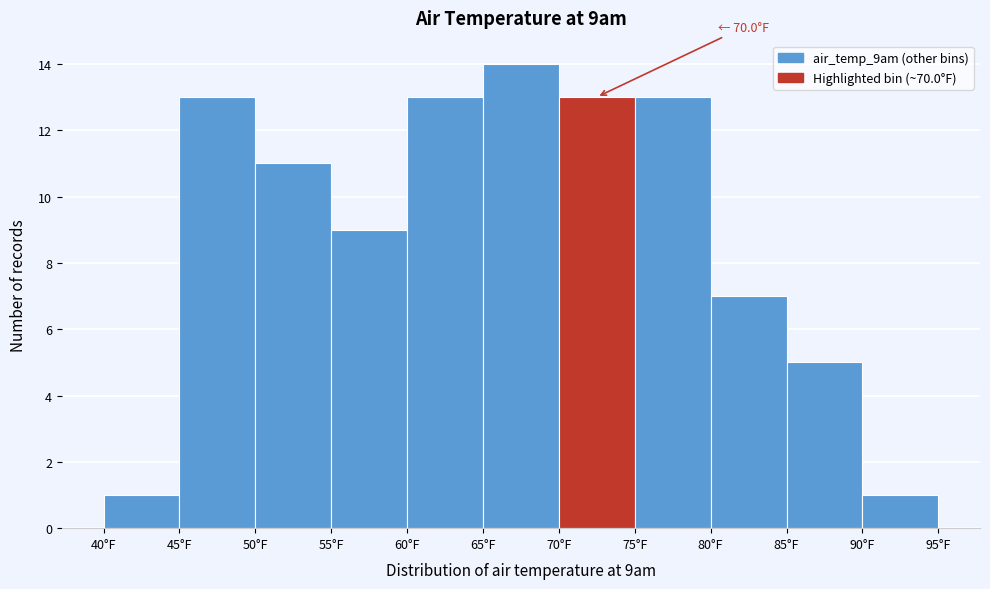

Which range on the x-axis has the tallest bar?

65 to 70